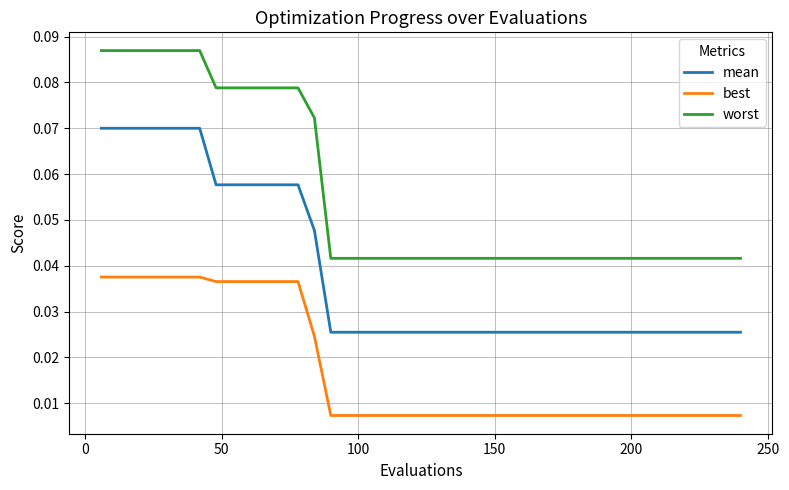

Which series has the largest range (max minus min)?

worst